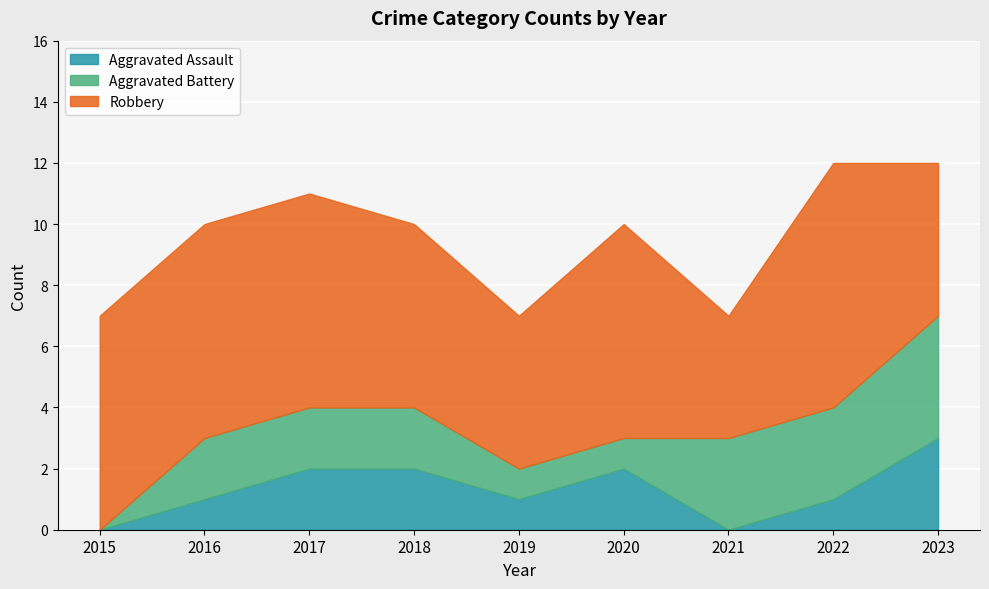

The Aggravated Assault series shows 1 at 2019. True or false?

True